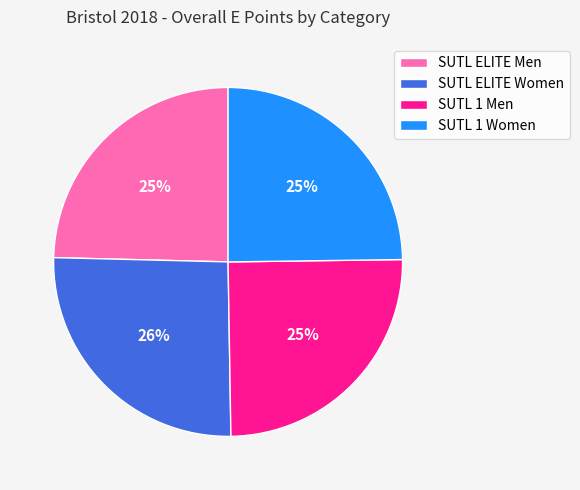

To the nearest percent, what is the difference between the largest and smallest slice percentages?

1%